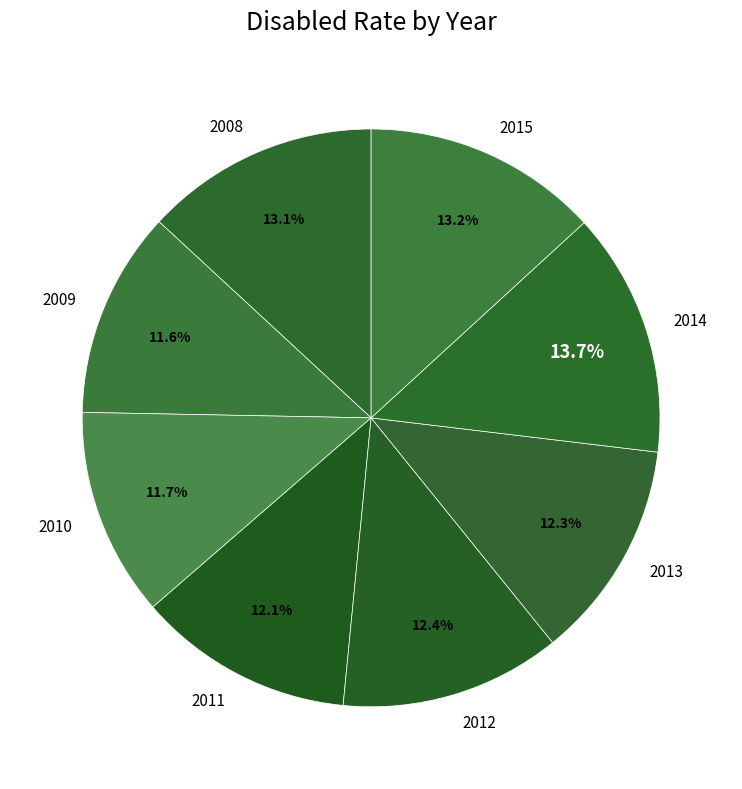

Between 2014 and 2011, which is larger?

2014